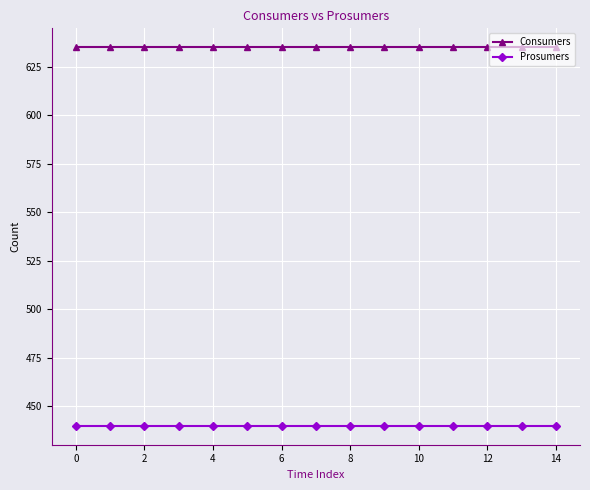

What is the value of the Consumers point at the 7th from the left?

635